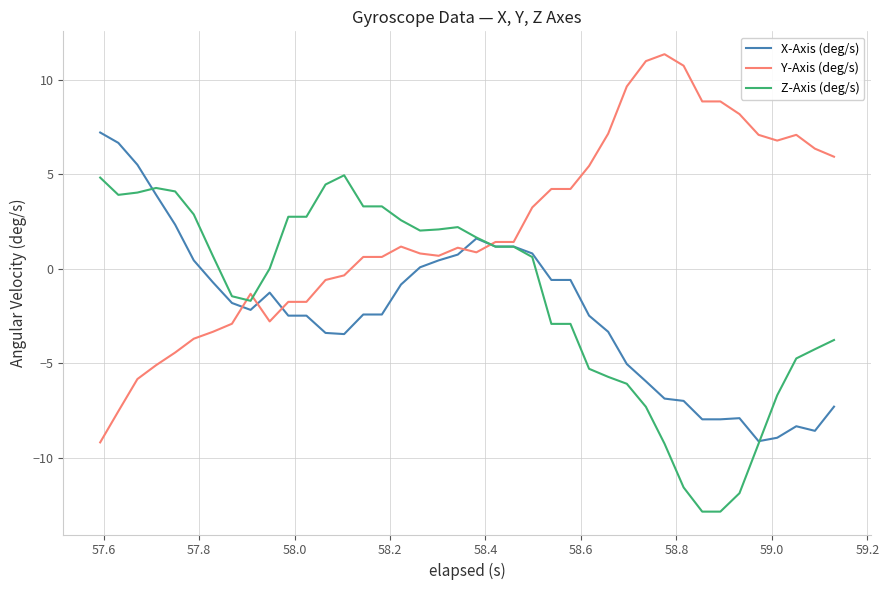

Which series has the largest range (max minus min)?

Y-Axis (deg/s)